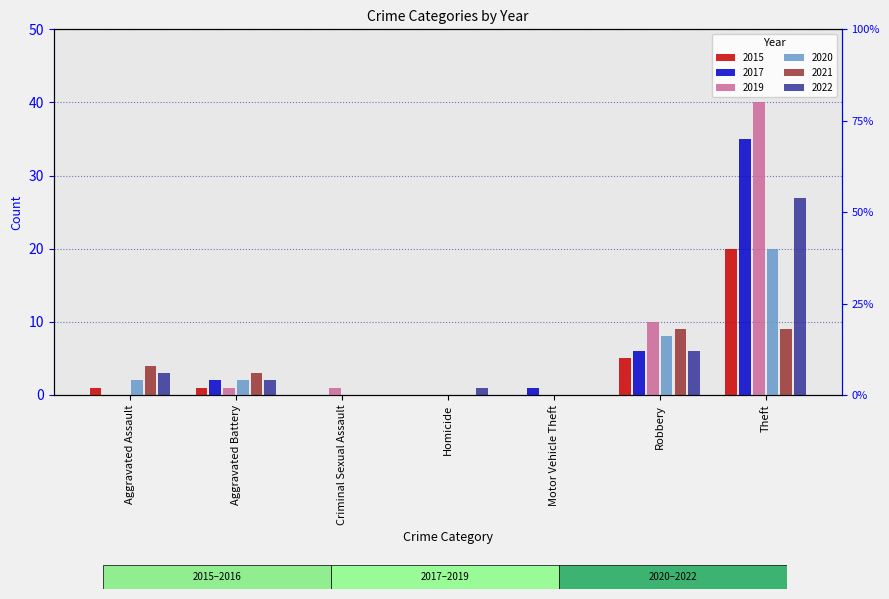

At which label does 2015 first exceed 1?

Robbery